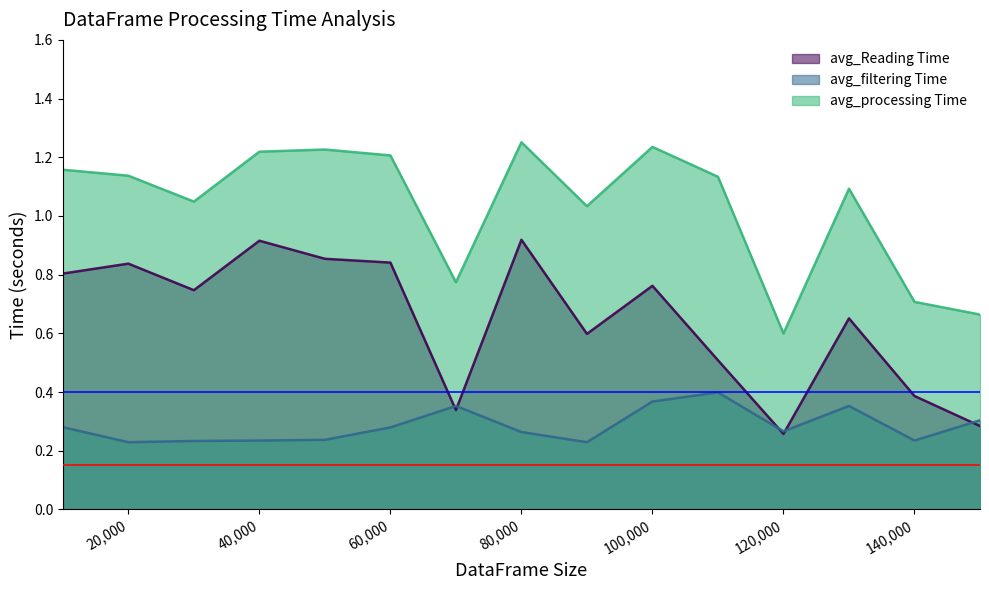

Rank the series at 80,000 from lowest to highest value.

avg_filtering Time, avg_Reading Time, avg_processing Time